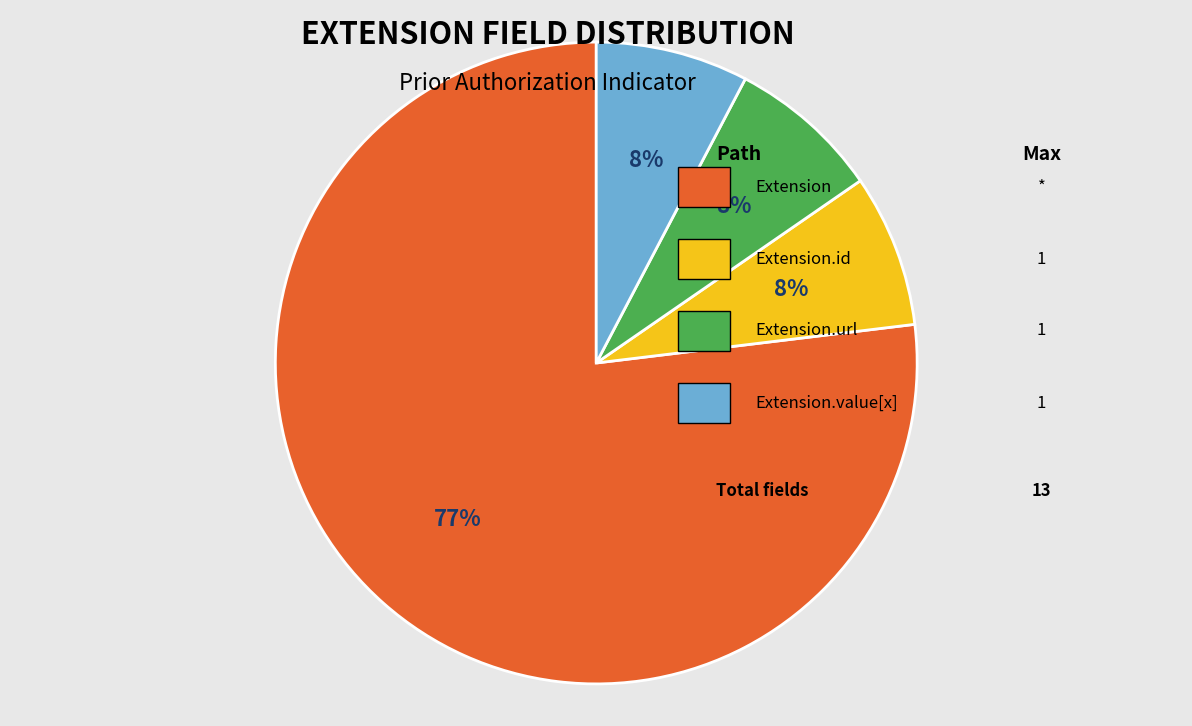

Is there a majority slice in this chart?

Yes